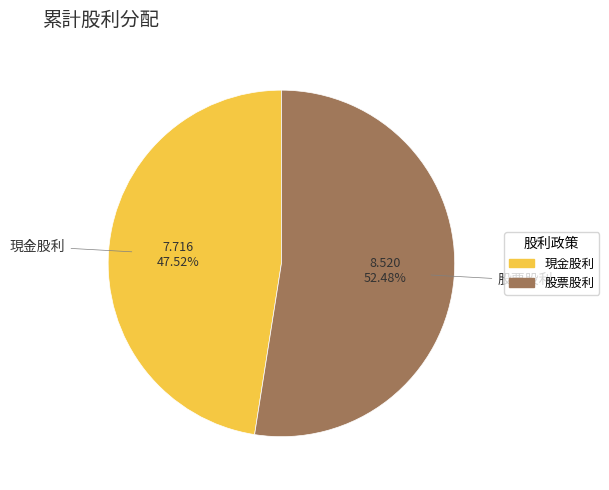

Which slice represents more than half of the pie?

股票股利